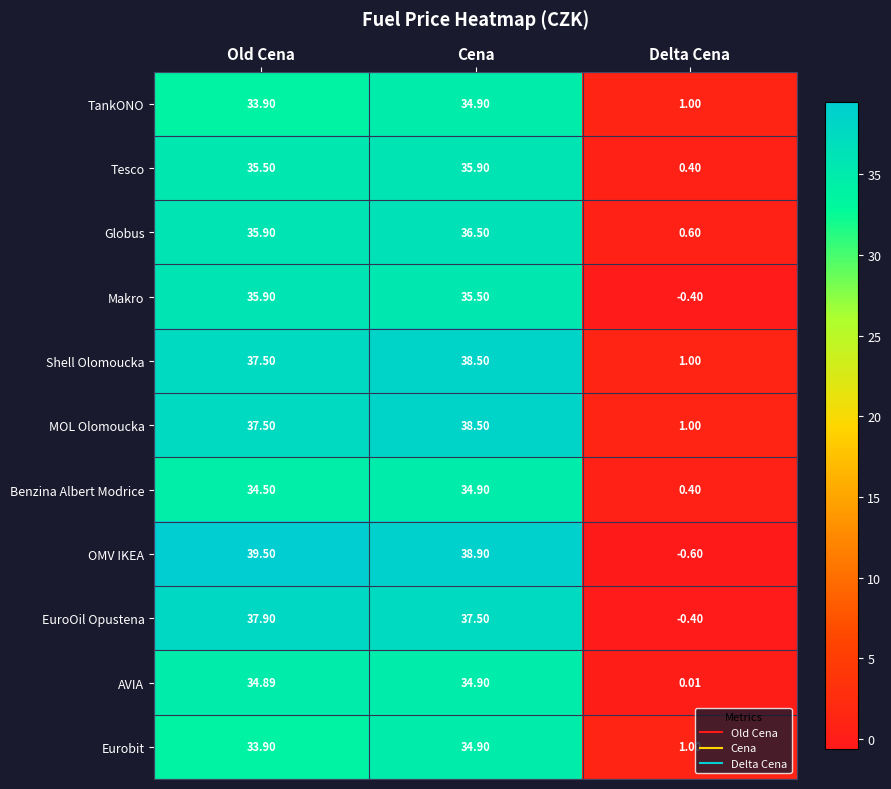

Which series changed the most between Old Cena and Delta Cena?

OMV IKEA